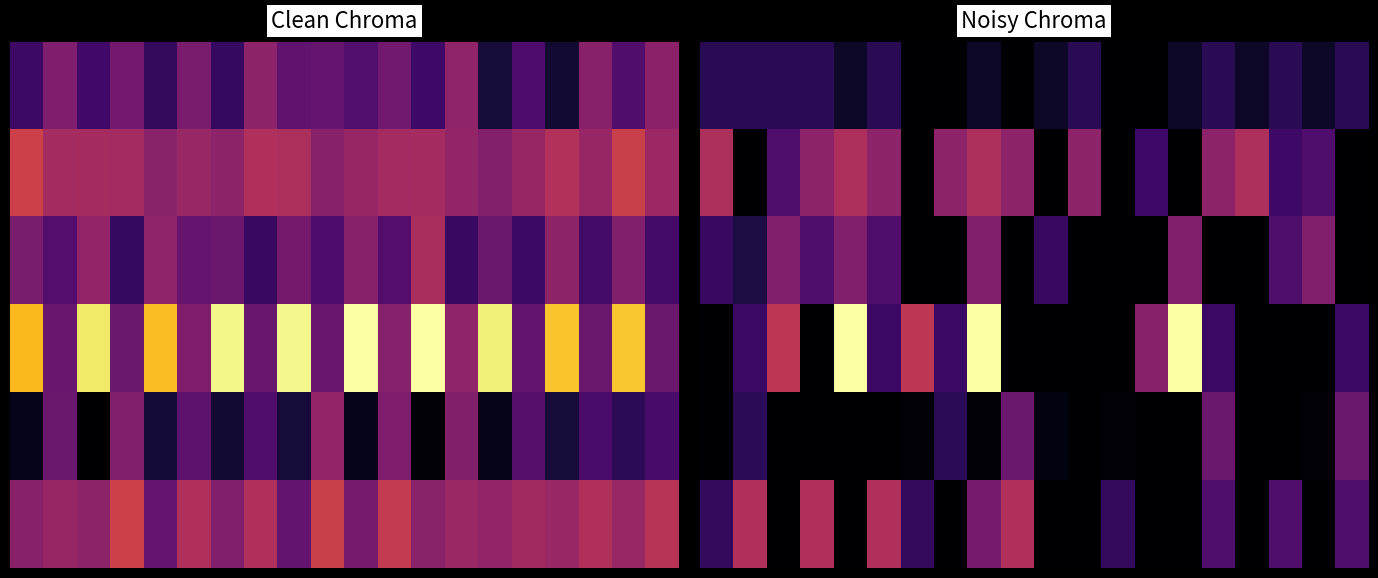

What is the sum of all 3 values?

1387.0